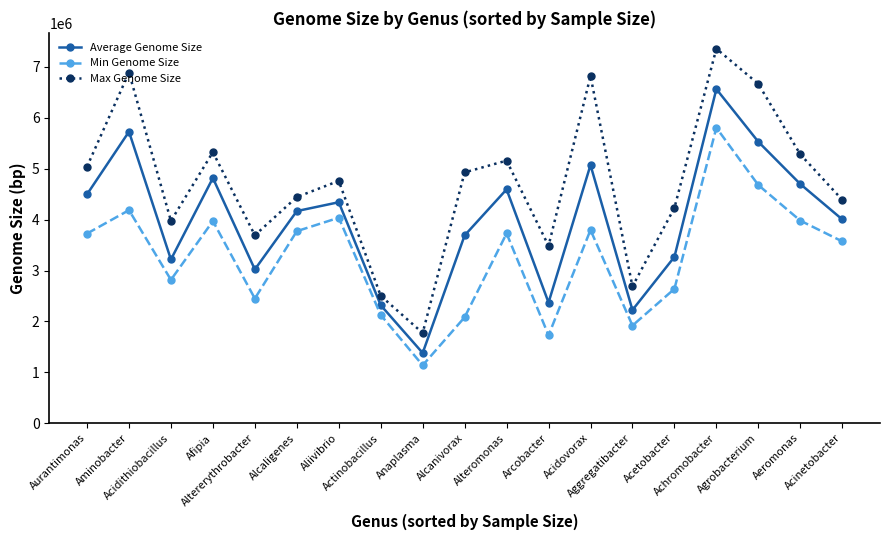

What is the label of the 1st point from the left?

Aurantimonas